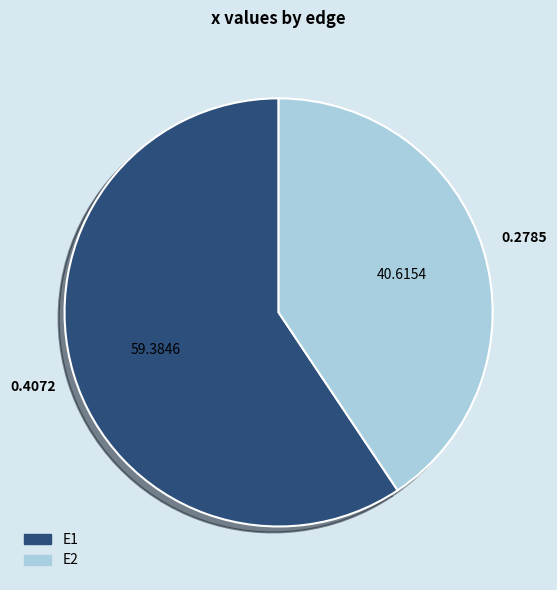

Rank the categories by value from highest to lowest.

E1, E2